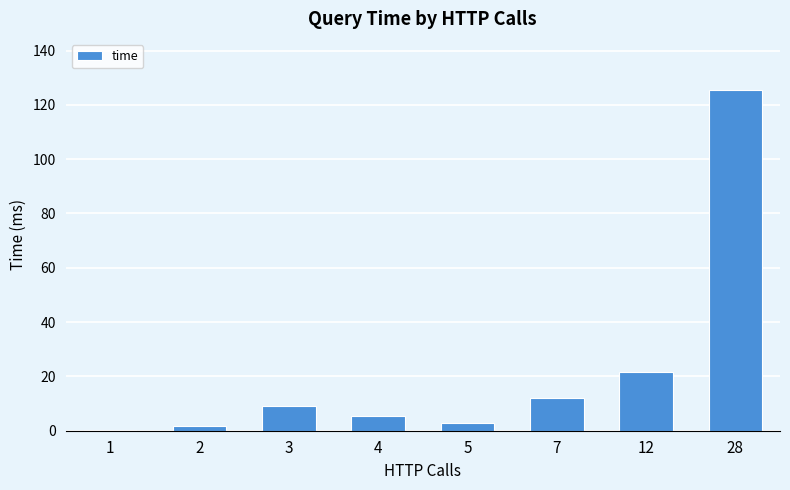

True or false: the data shows 19.8 at 7.

False